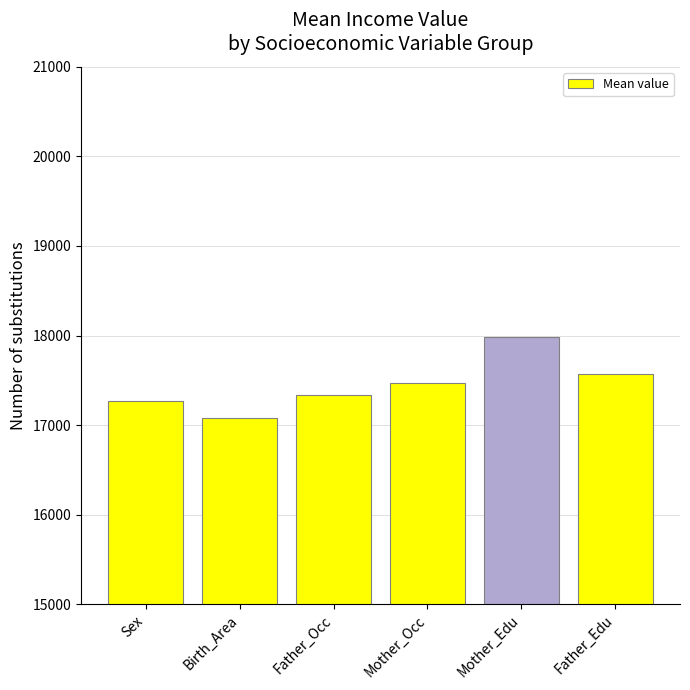

What is the label of the 1st bar from the left?

Sex